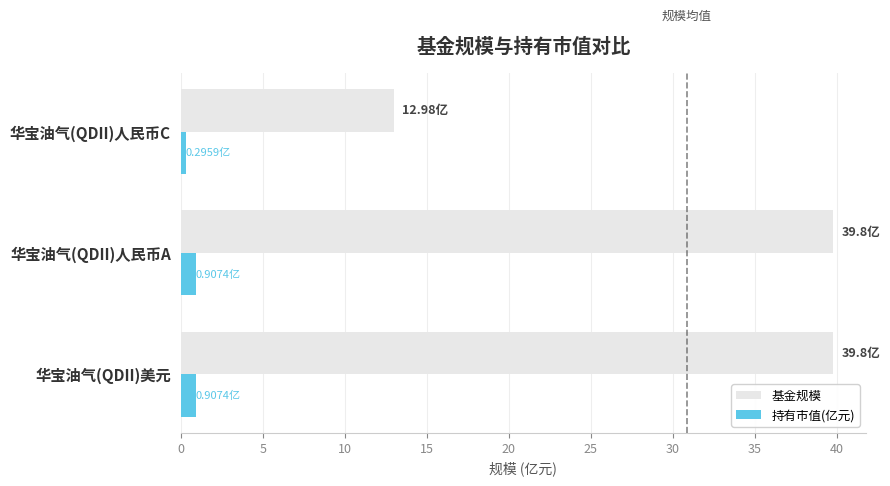

Which series has the largest total across all categories?

基金规模